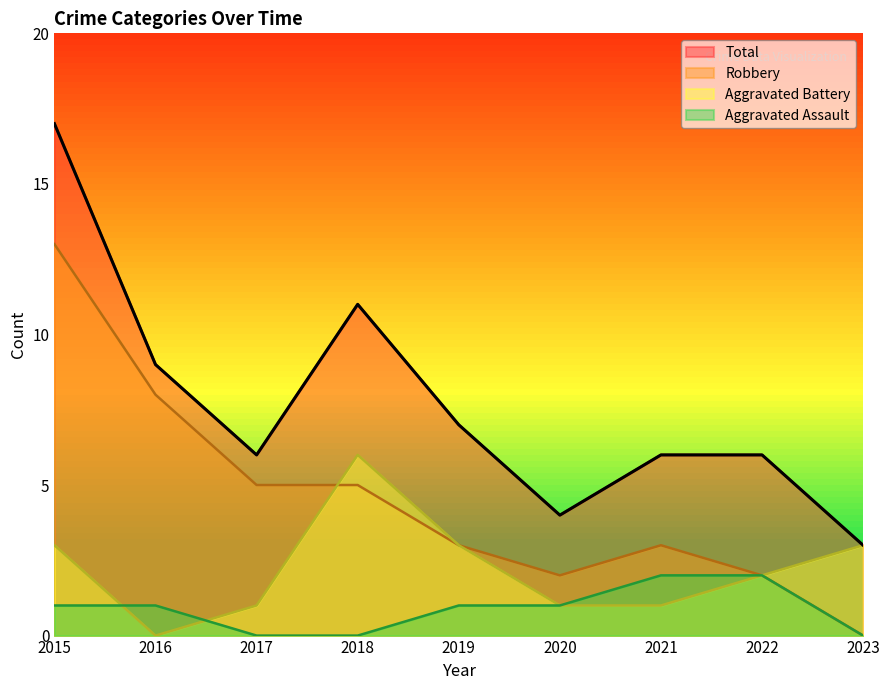

How many lines are shown in the chart?

4